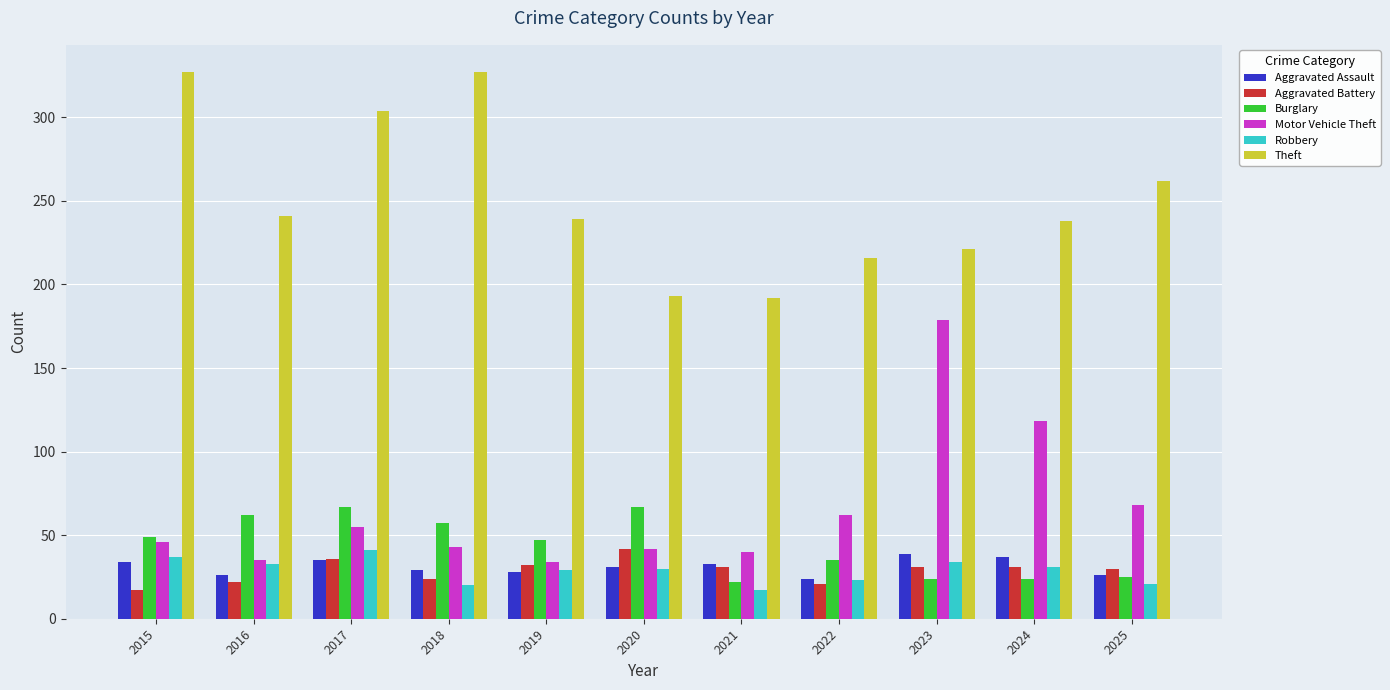

Are the bars horizontal?

No